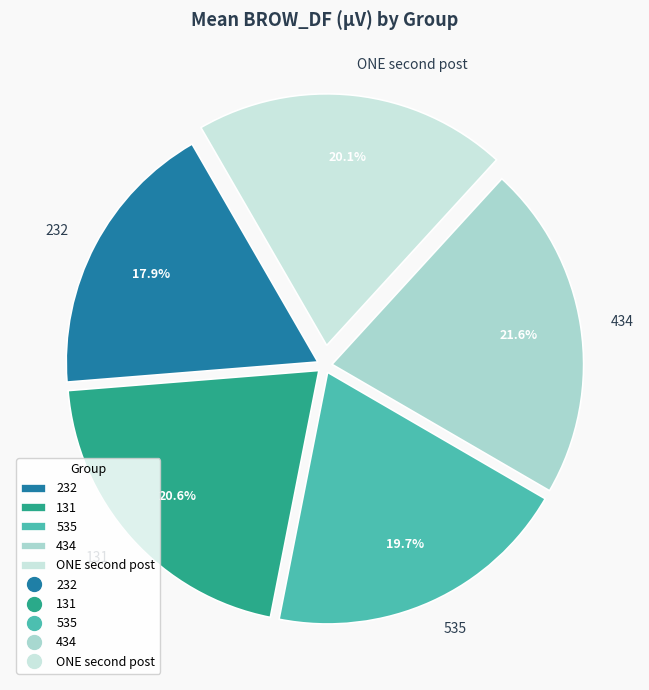

Approximately how many times larger is the value at 434 compared to 535?

1.1